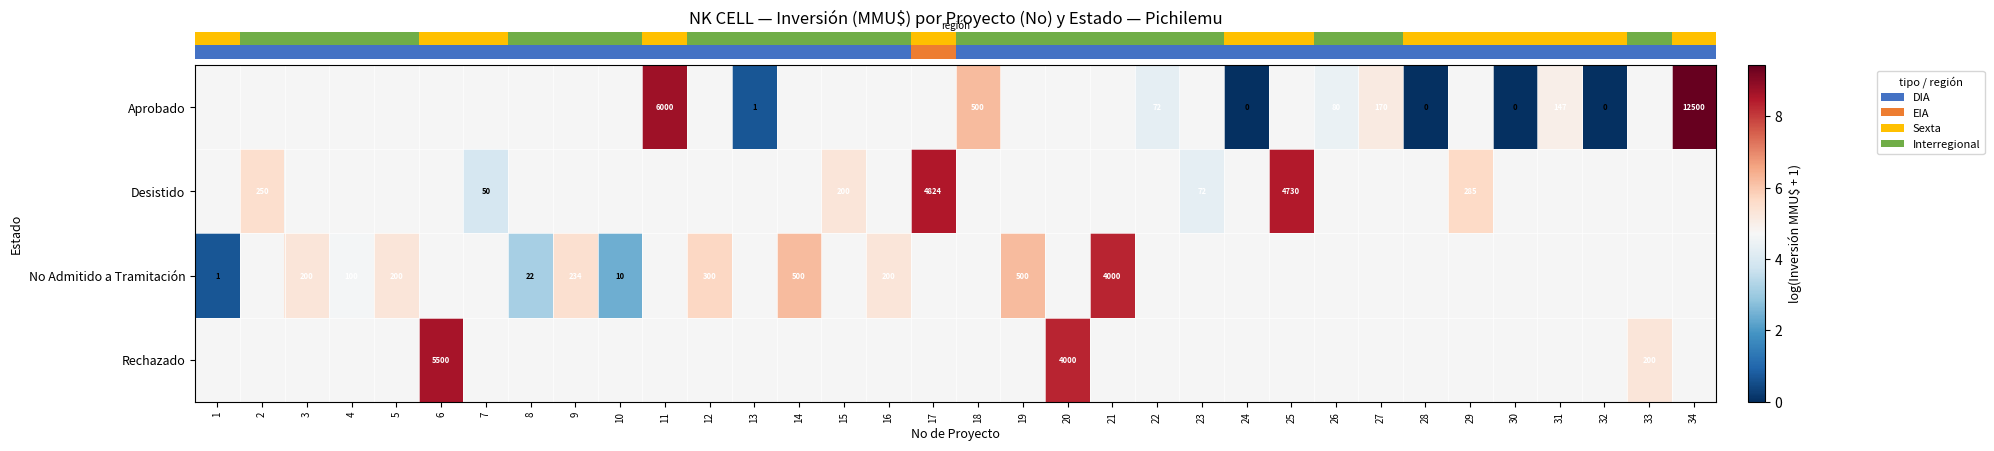

How many values in row_1 are above zero?

7